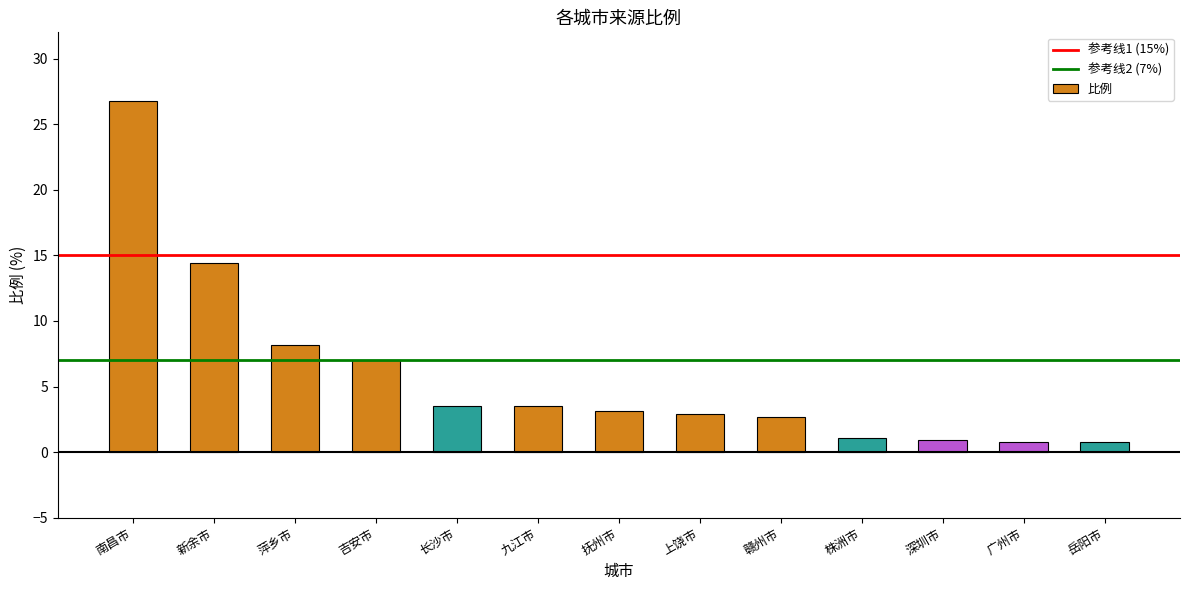

Read the value at 赣州市.

2.7